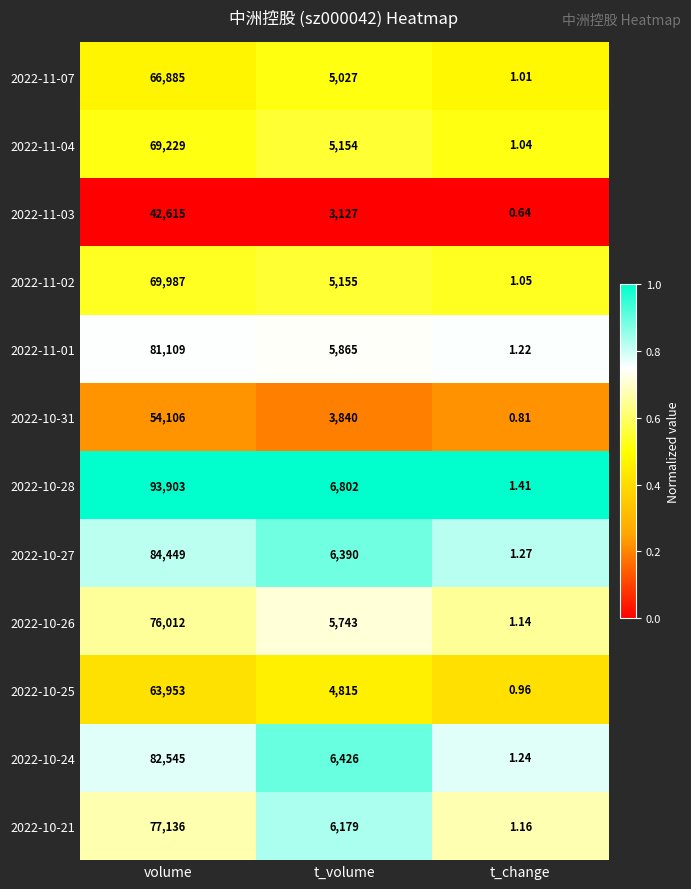

Count the number of data series in this chart.

12